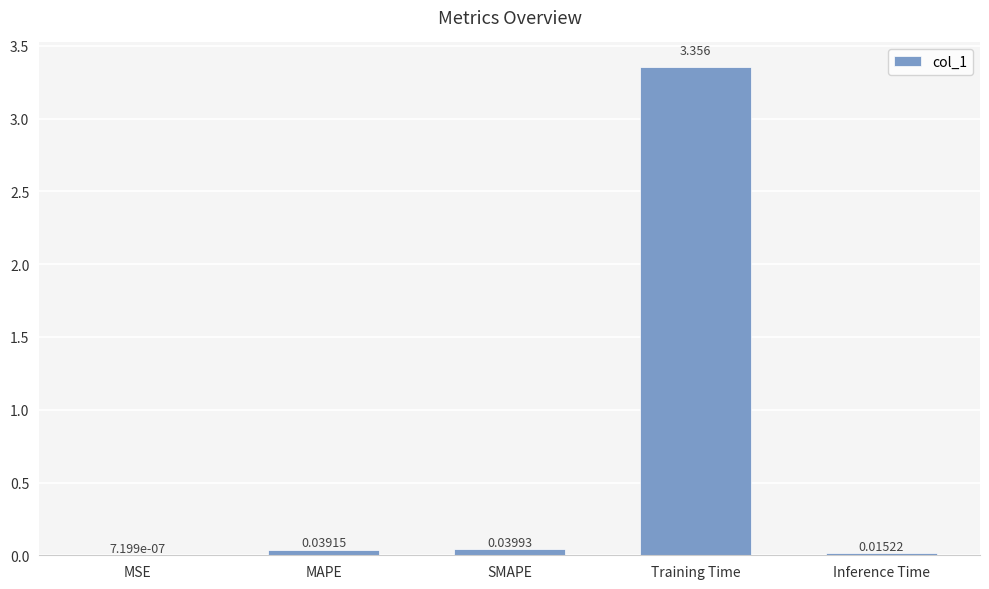

Which has a higher value, SMAPE or MSE?

SMAPE